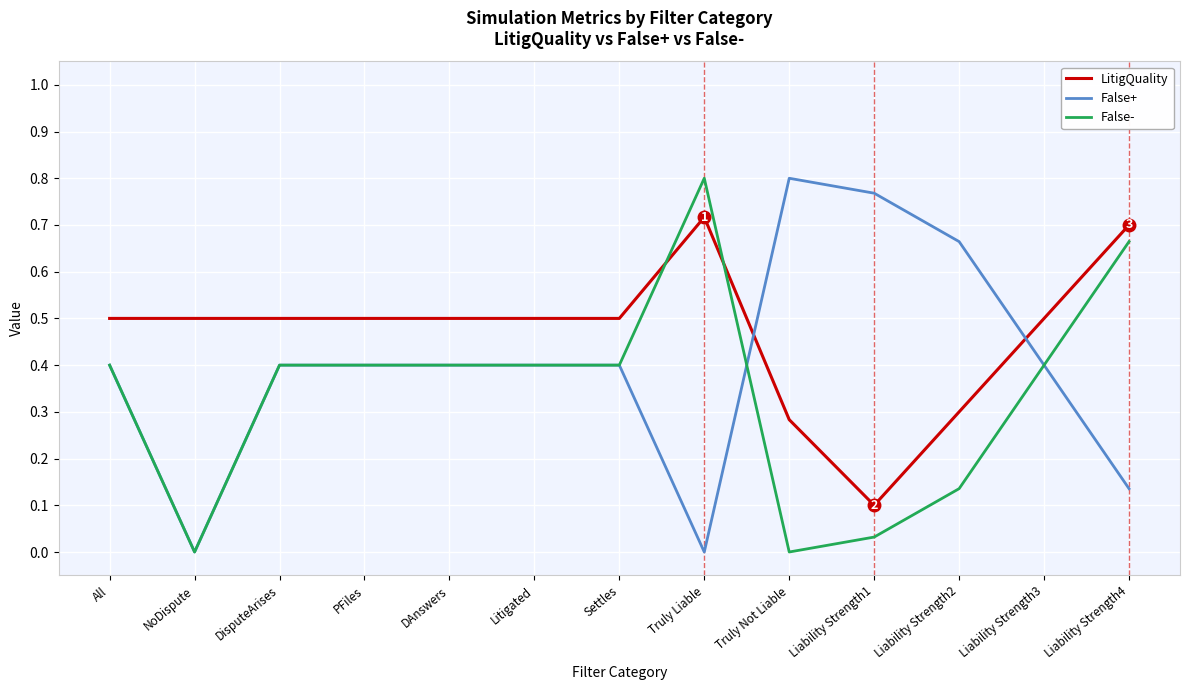

What is the total value across all series at Liability Strength4?

1.5